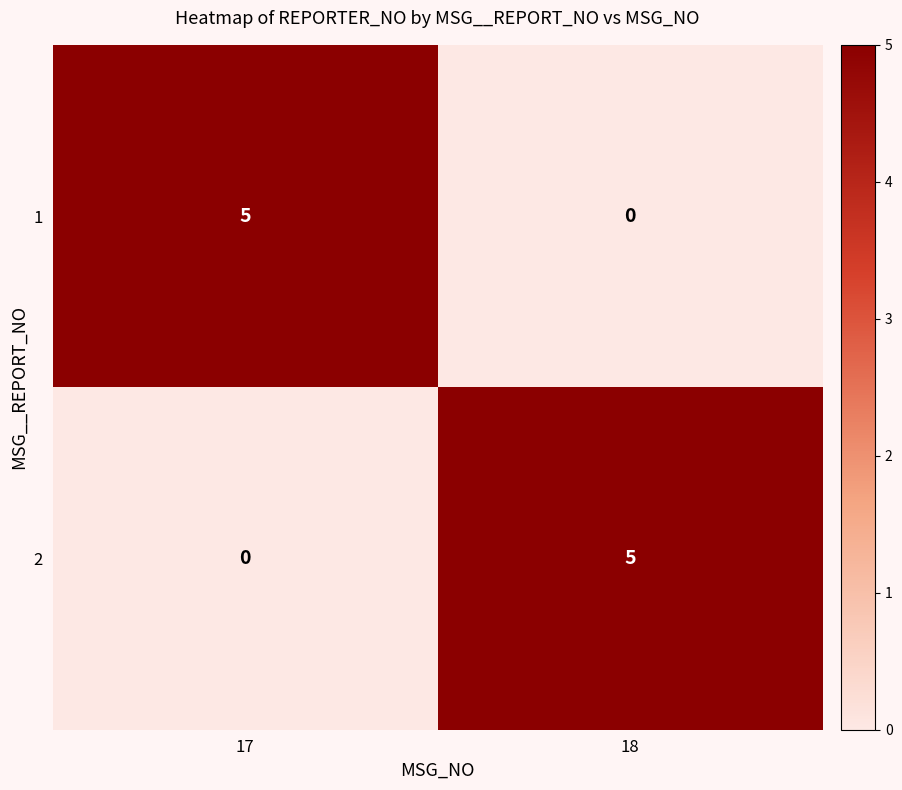

The 1 series shows -2 at 18. True or false?

False